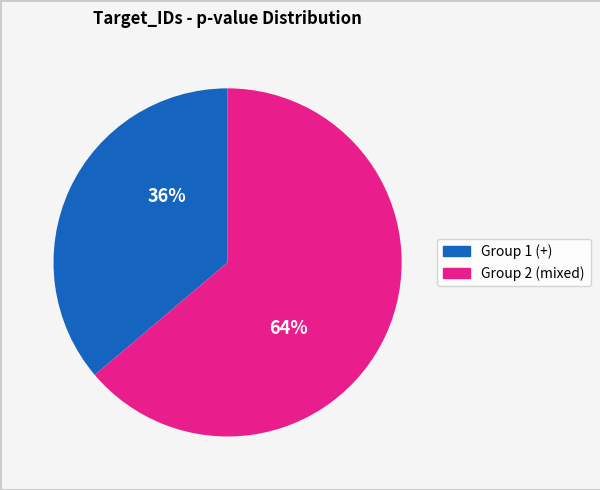

Is there any slice that represents more than half of the pie?

Yes